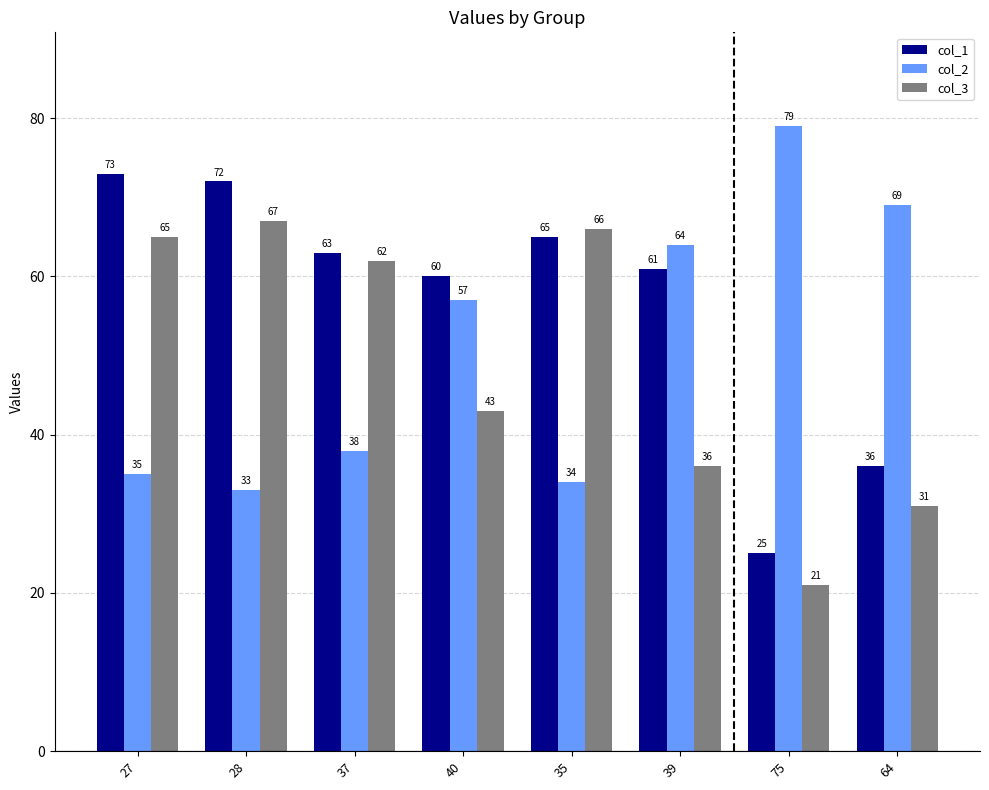

What is the difference between the maximum and second lowest values in the col_2 series?

45